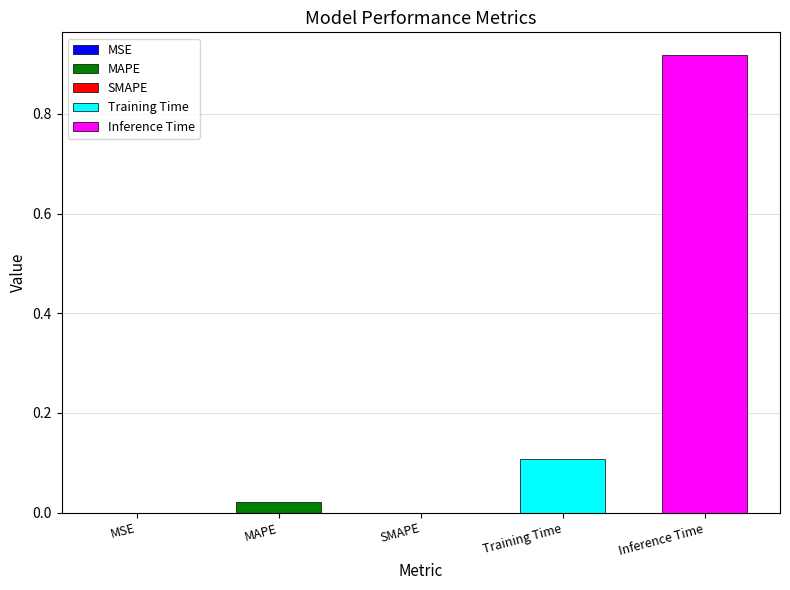

Is it true that the value at Inference Time is 0.9?

True